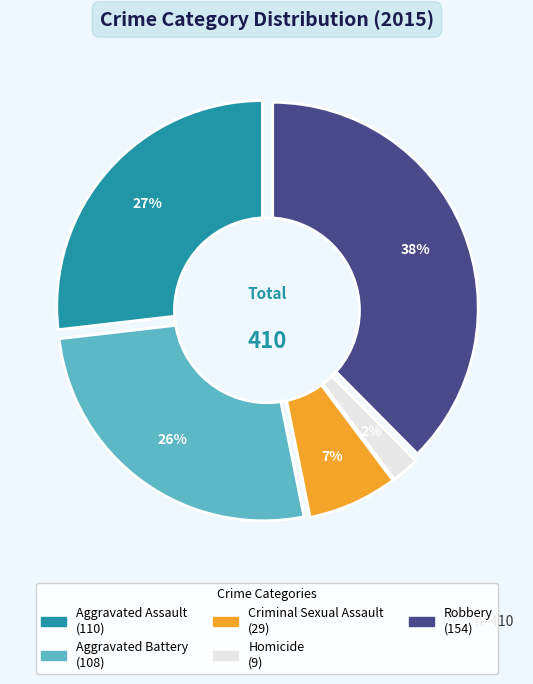

To the nearest percent, what is the difference between the Criminal Sexual Assault and Homicide slice percentages?

5%